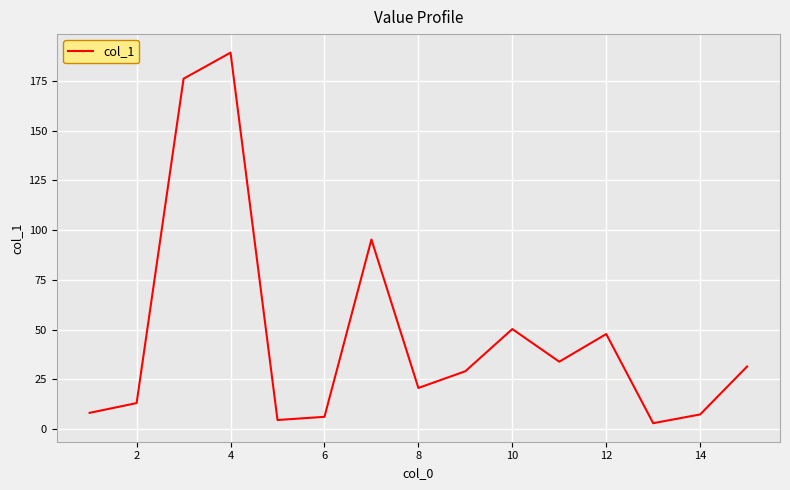

True or false: the data shows 47.8 at 12.

True